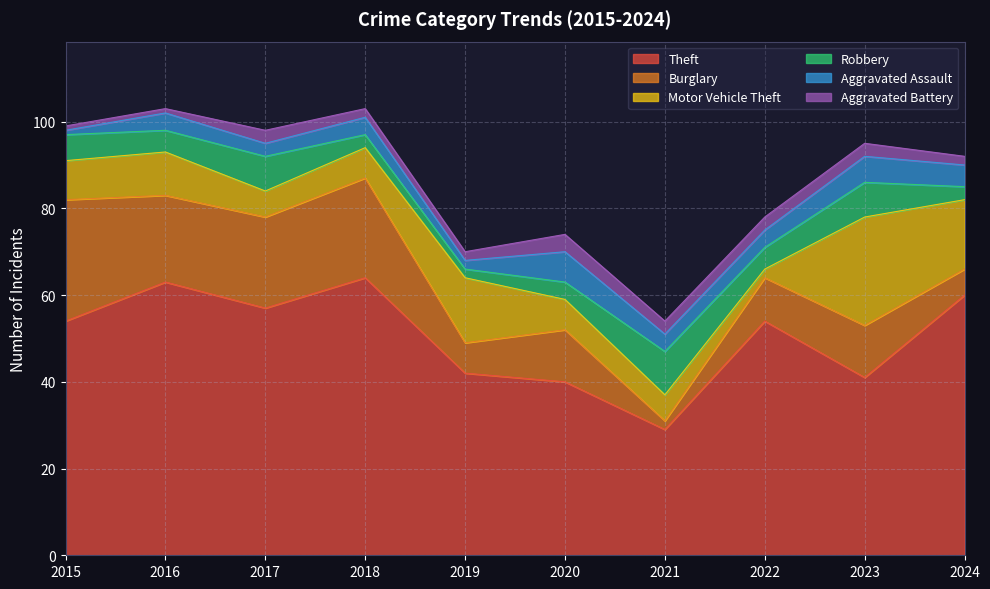

What is the value of the Motor Vehicle Theft point at the 9th from the left?

25